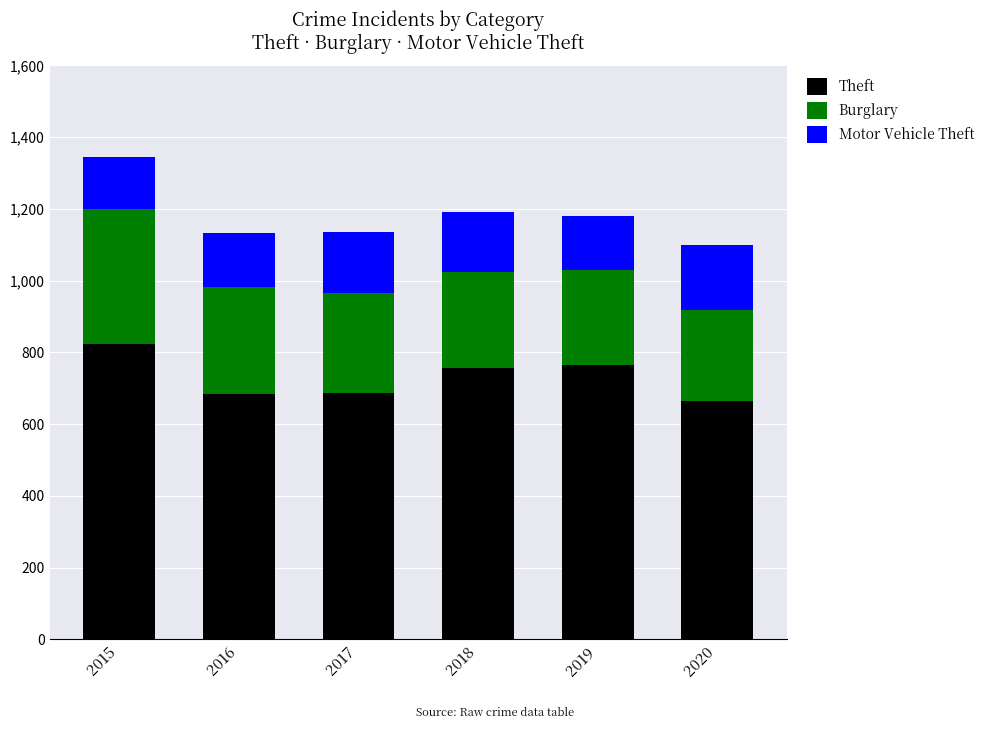

What is the difference between the maximum and minimum values in the Theft series?

158